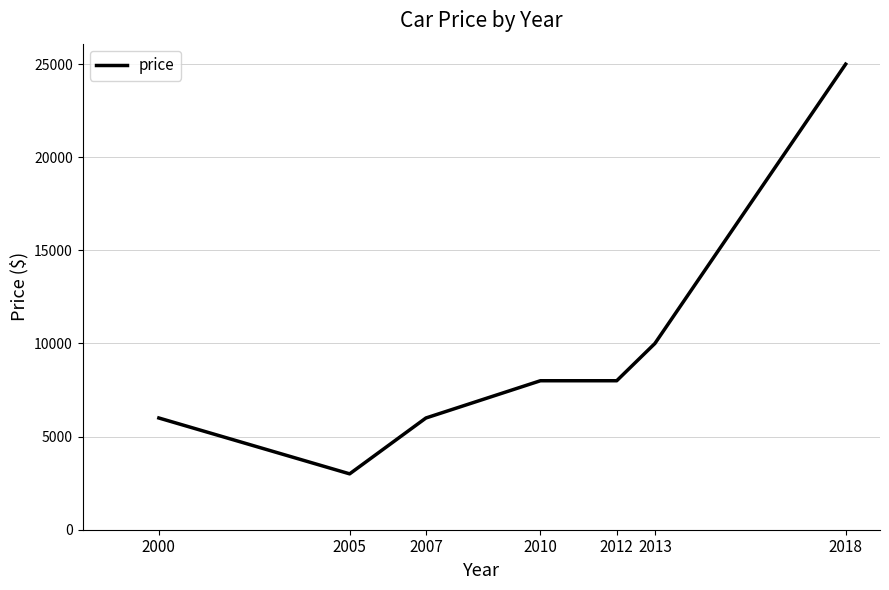

What is the difference between the maximum and minimum values?

22000